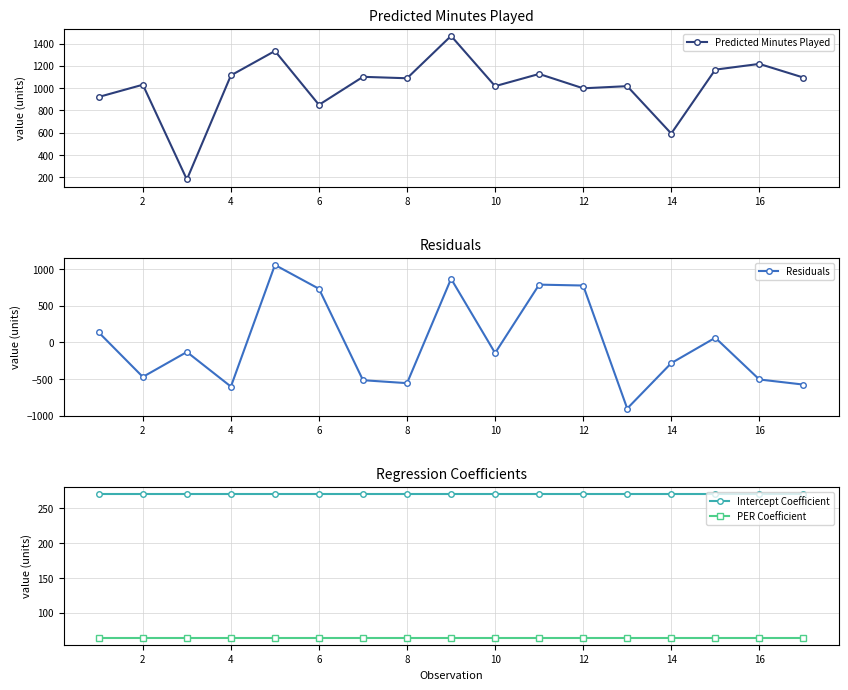

How many intersections are there between Residuals and Intercept Coefficient?

6